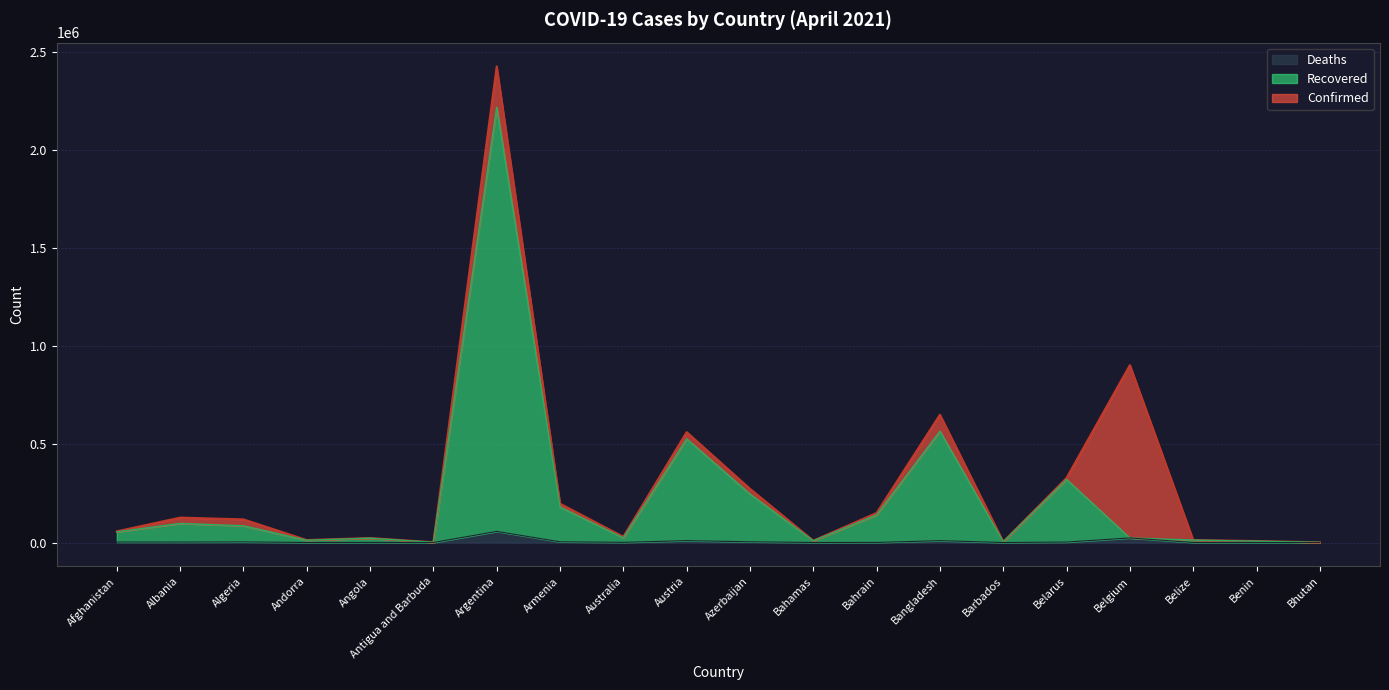

What is the label of the 10th point from the left?

Austria